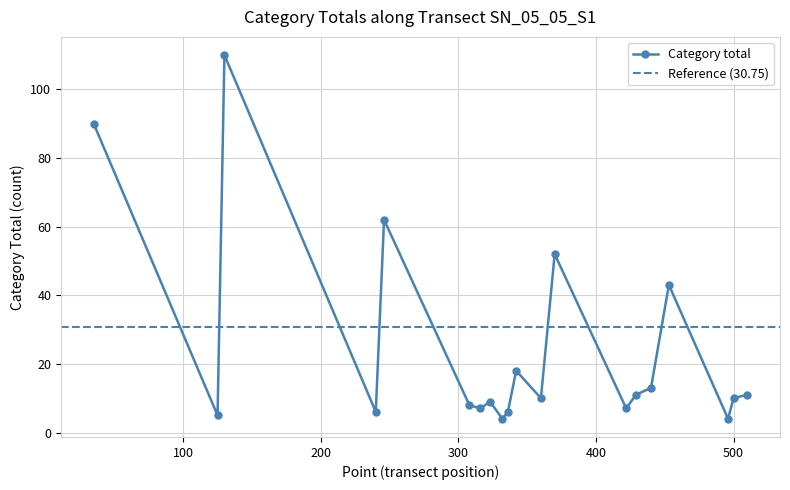

Rank the categories by value from lowest to highest.

332, 496, 125, 240, 336, 316, 422, 308, 323, 360, 500, 429, 510, 440, 342, 453, 370, 246, 35, 130